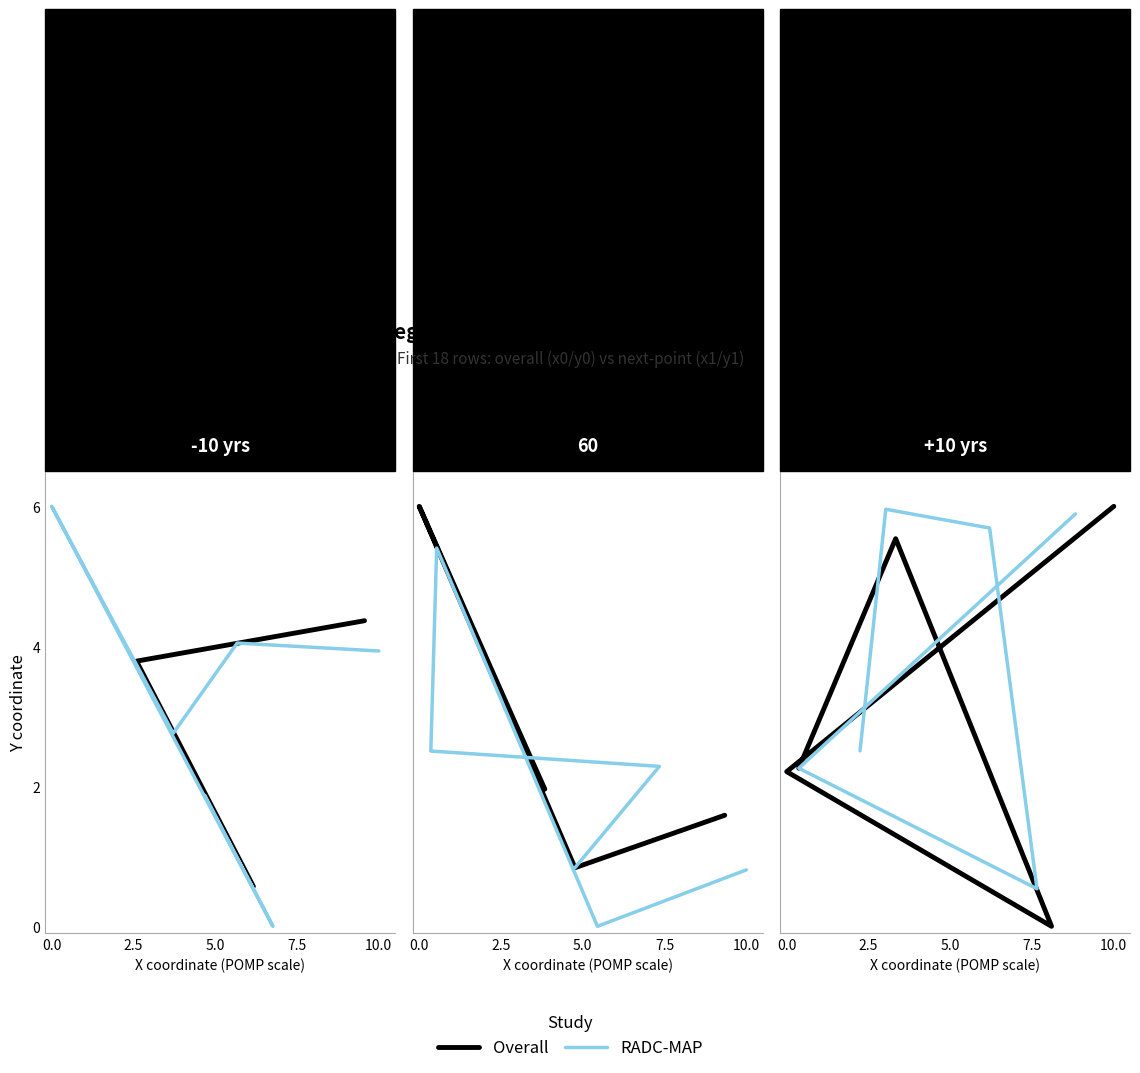

True or false: RADC-MAP has more than 0 points higher than both neighbors.

True